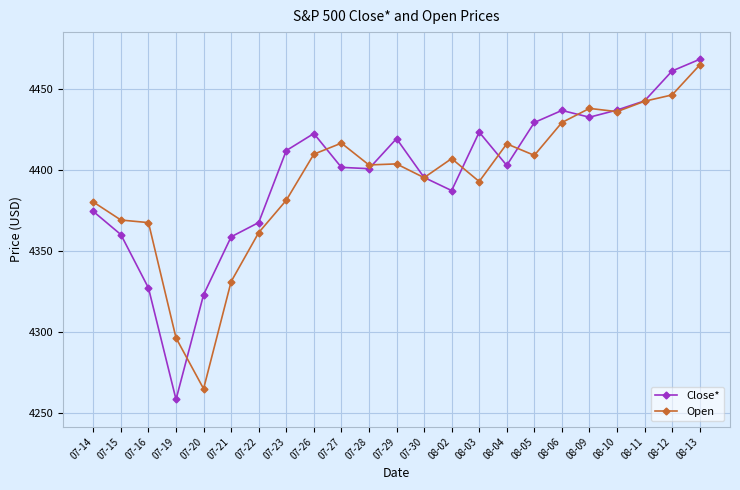

Which series changed the most between 07-15 and 08-06?

Close*